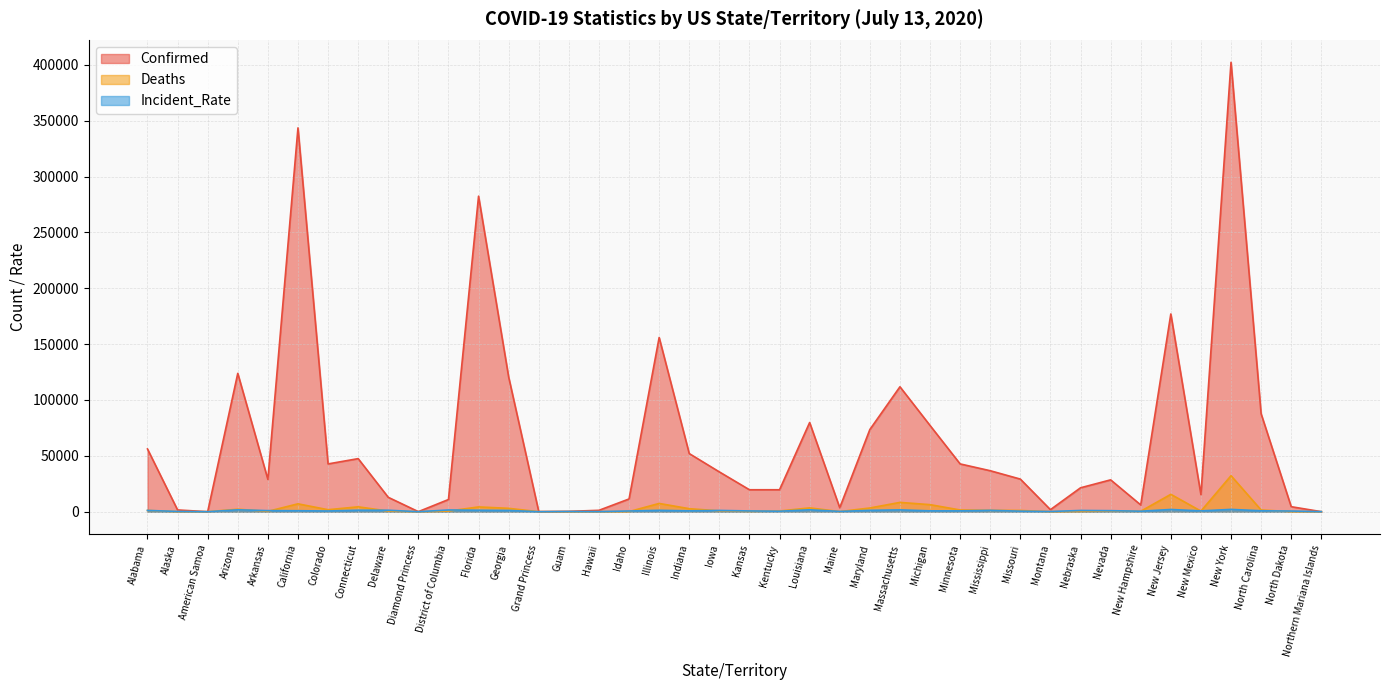

True or false: Incident_Rate has a value of 190.0 at Guam.

True